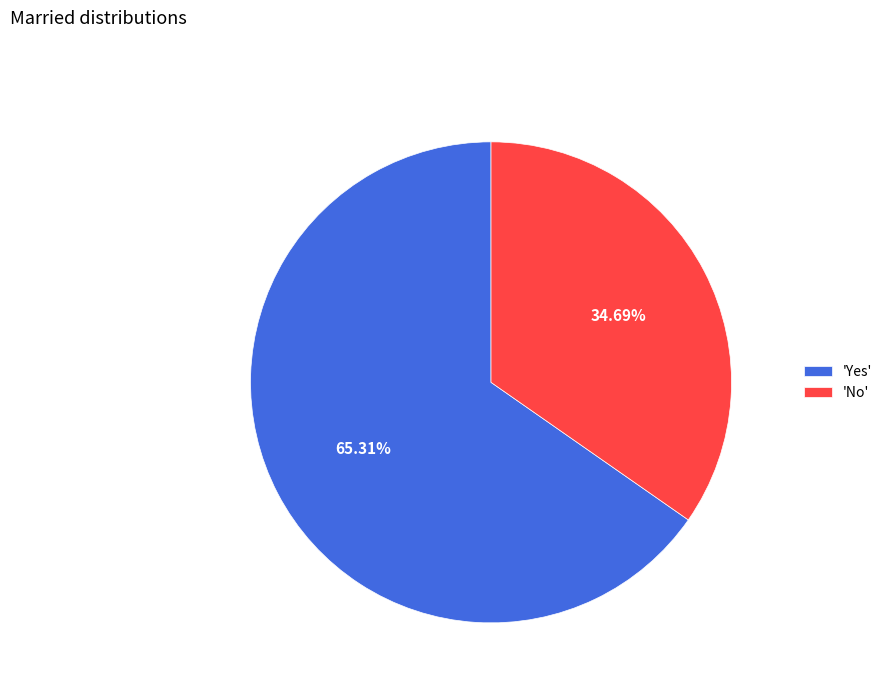

Which category accounts for the majority?

'Yes'